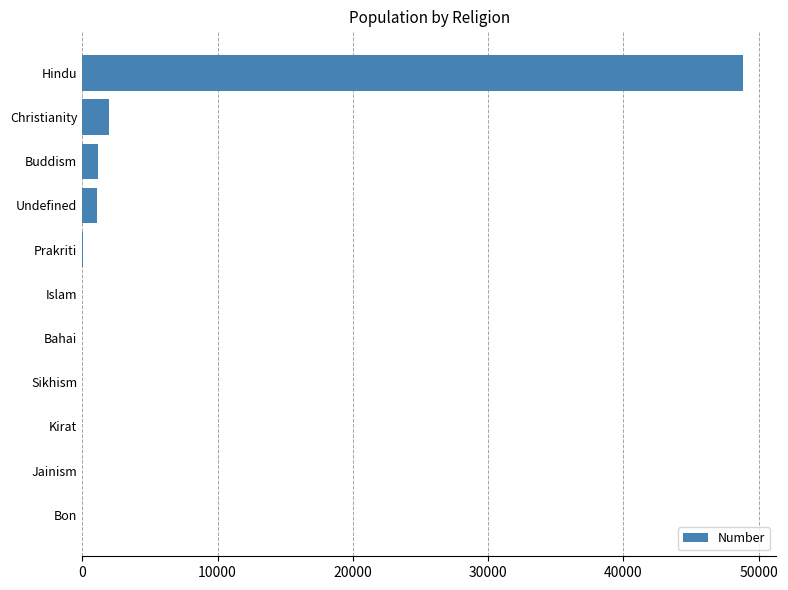

What value does the data have at Hindu?

48848